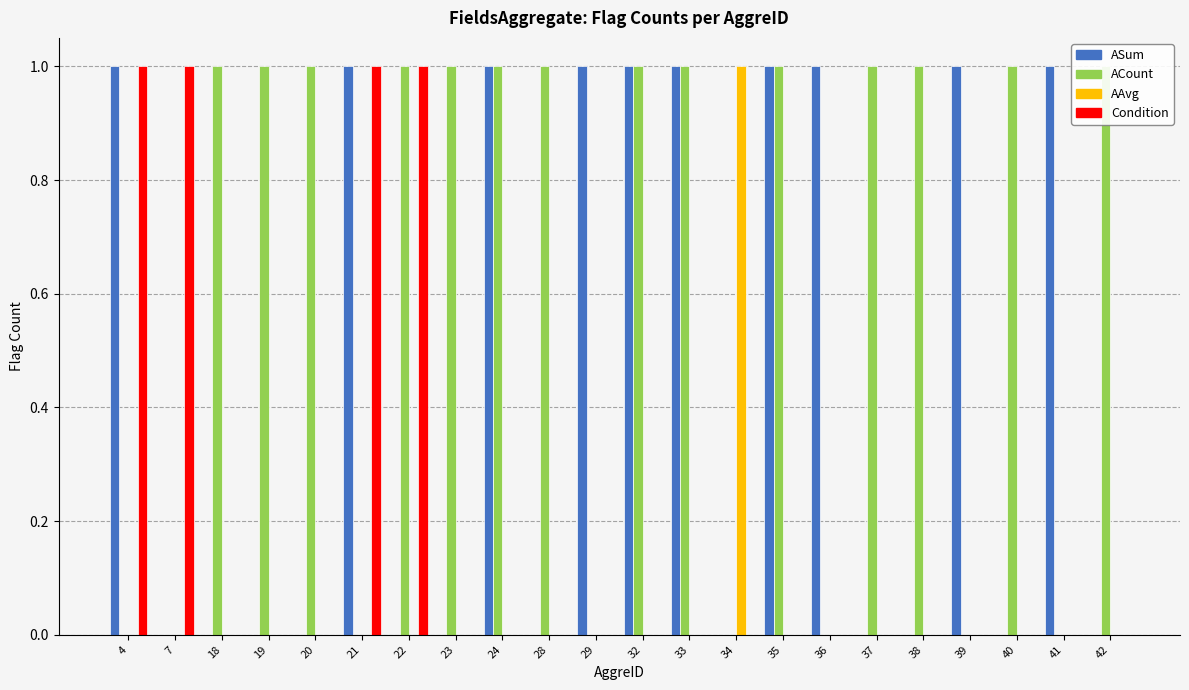

What is the difference between the highest and lowest values at 7?

1